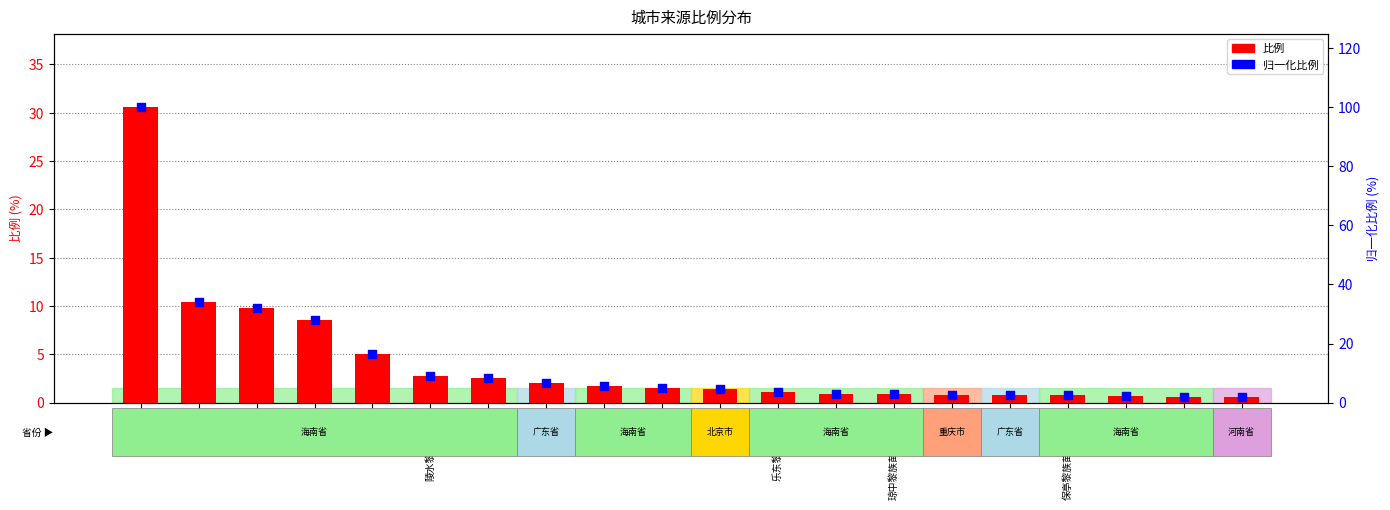

Is the value of 比例 at 万宁市 greater than the value of 归一化比例 at 三亚市?

No